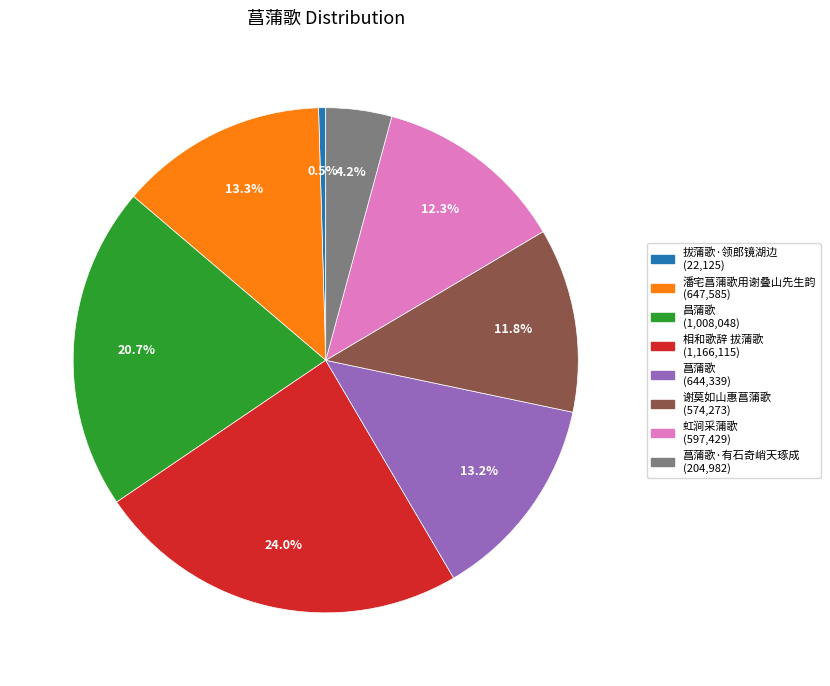

Is there any slice that represents more than half of the pie?

No